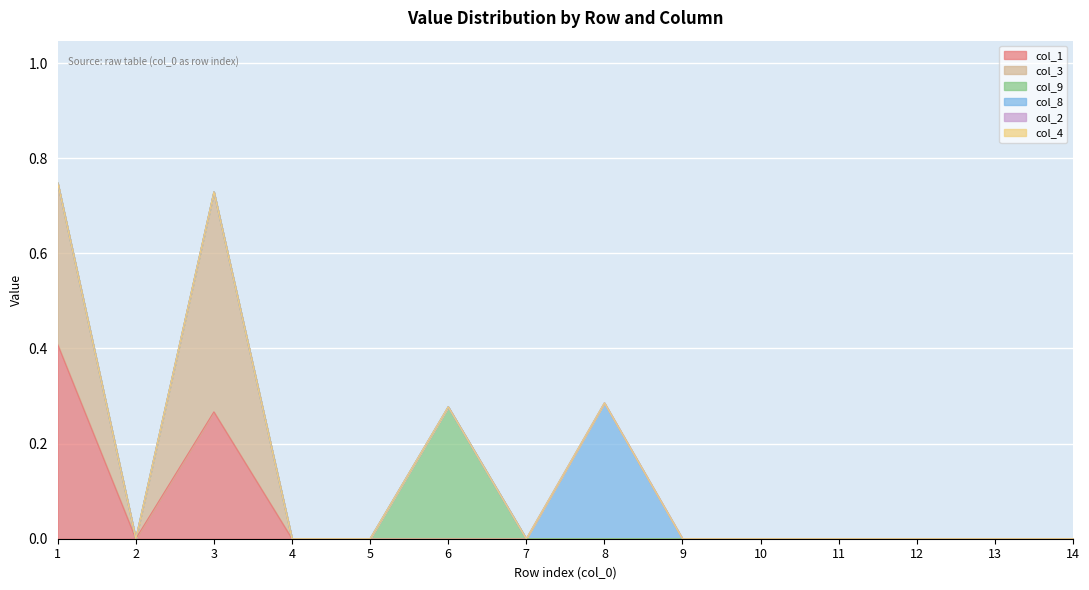

What is the total value across all series at 3?

0.7